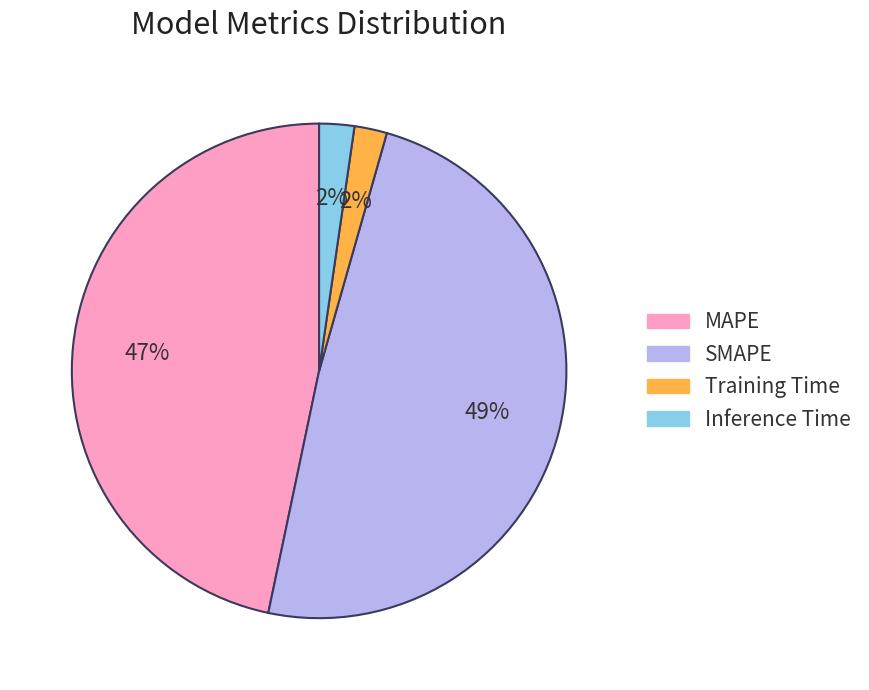

Which has a higher value, SMAPE or Inference Time?

SMAPE